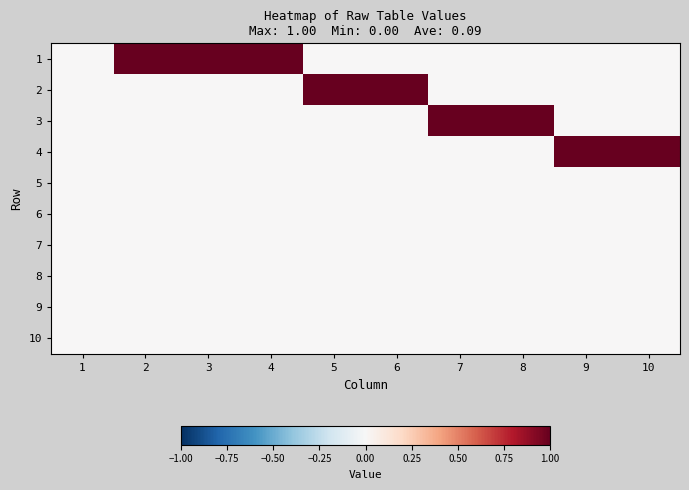

Reading left to right, transcribe all the data shown in this chart.

1: 1=0	2=1	3=1	4=1	5=0	6=0	7=0	8=0	9=0	10=0
2: 1=0	2=0	3=0	4=0	5=1	6=1	7=0	8=0	9=0	10=0
3: 1=0	2=0	3=0	4=0	5=0	6=0	7=1	8=1	9=0	10=0
4: 1=0	2=0	3=0	4=0	5=0	6=0	7=0	8=0	9=1	10=1
5: 1=0	2=0	3=0	4=0	5=0	6=0	7=0	8=0	9=0	10=0
6: 1=0	2=0	3=0	4=0	5=0	6=0	7=0	8=0	9=0	10=0
7: 1=0	2=0	3=0	4=0	5=0	6=0	7=0	8=0	9=0	10=0
8: 1=0	2=0	3=0	4=0	5=0	6=0	7=0	8=0	9=0	10=0
9: 1=0	2=0	3=0	4=0	5=0	6=0	7=0	8=0	9=0	10=0
10: 1=0	2=0	3=0	4=0	5=0	6=0	7=0	8=0	9=0	10=0